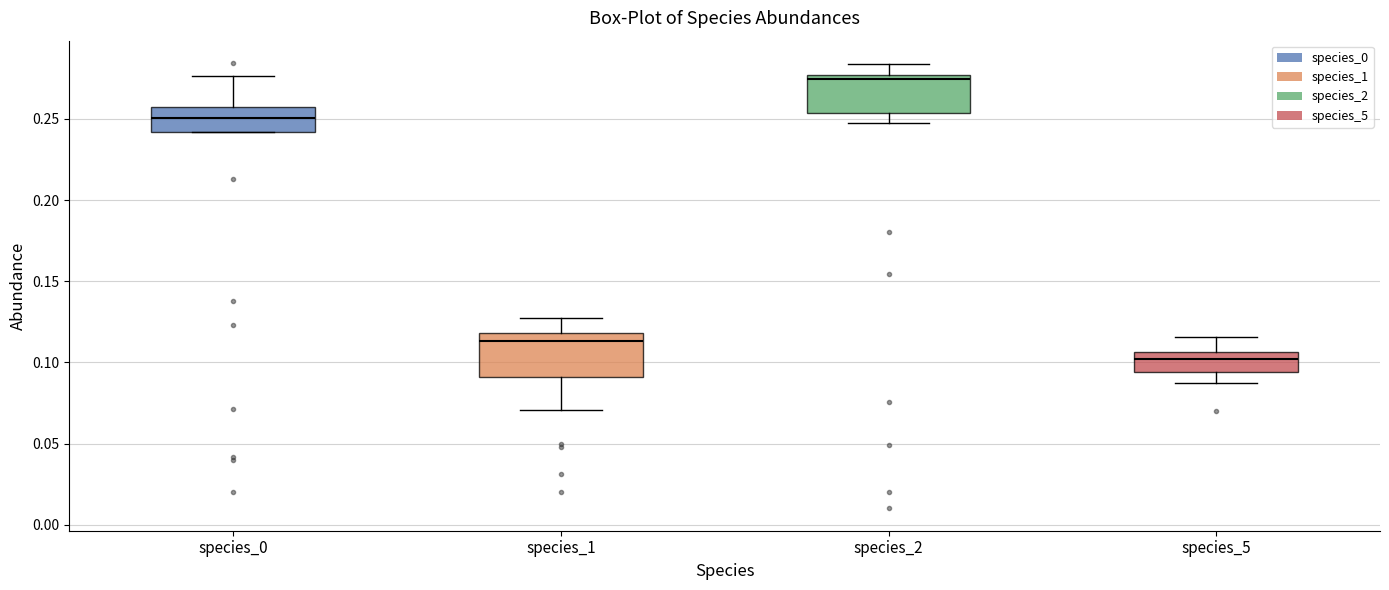

Where is the lower edge of the box for species_1 on the y-axis? The values are not printed on the chart, so give them approximately, as read against the axis.

0.090